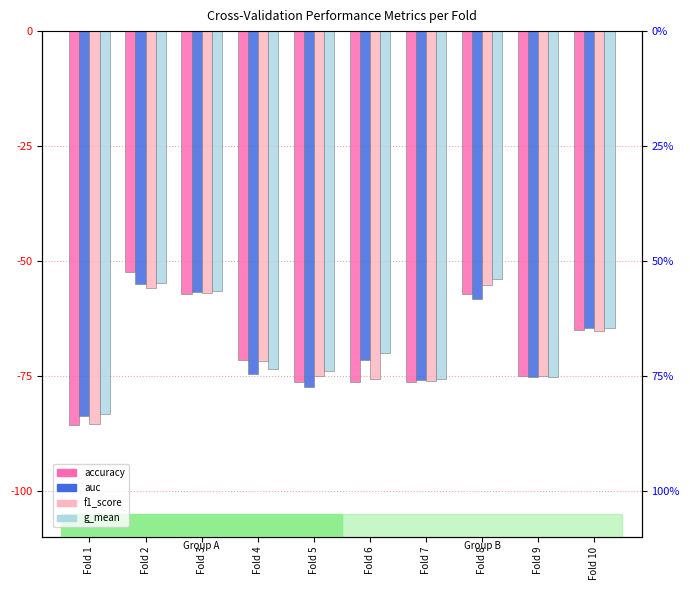

What is the total value across all series at Fold 3?

-227.3